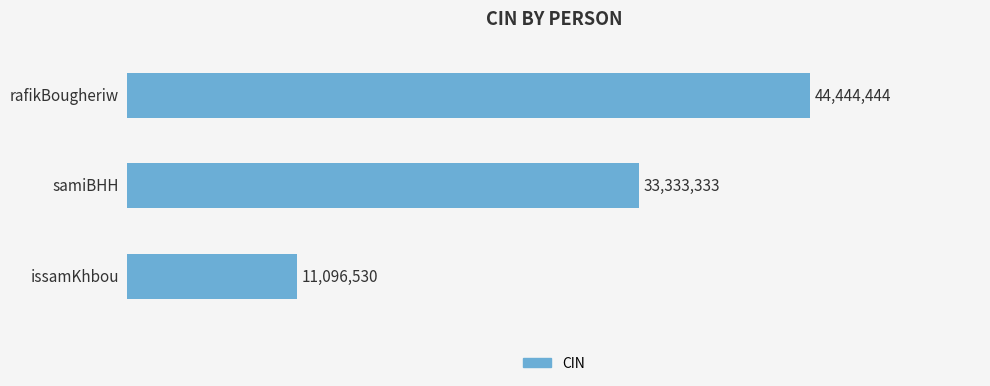

What is the difference between the maximum and minimum values?

33347914